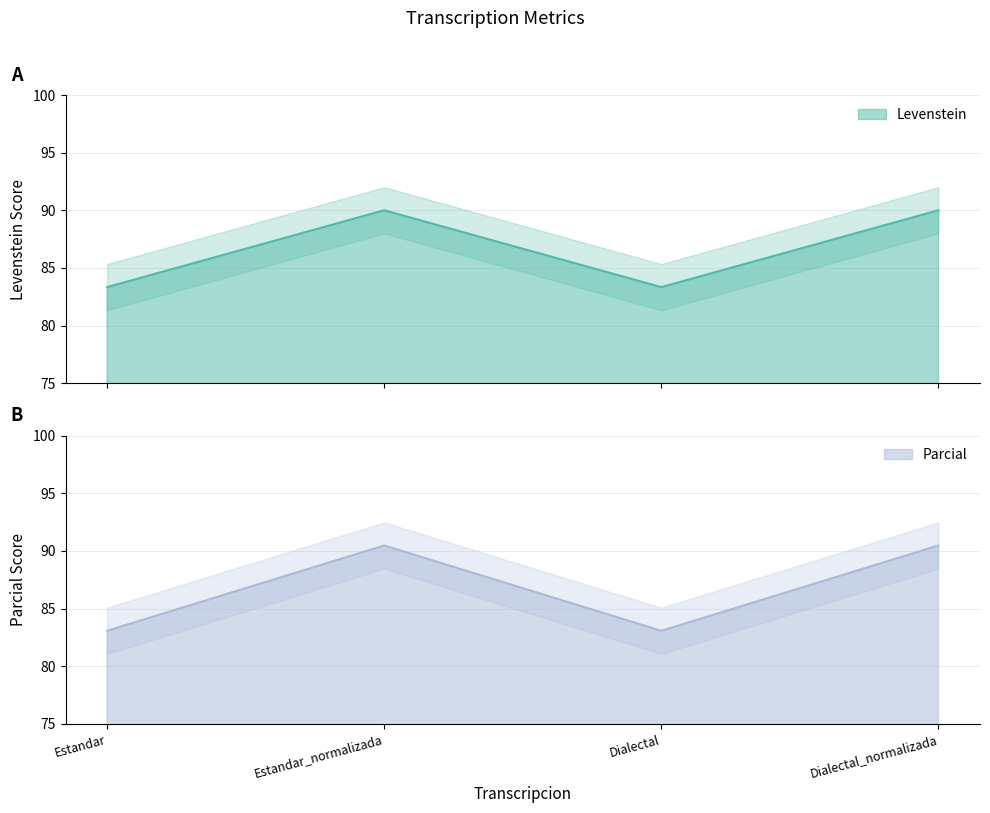

How many values in the Parcial series are below 90?

2